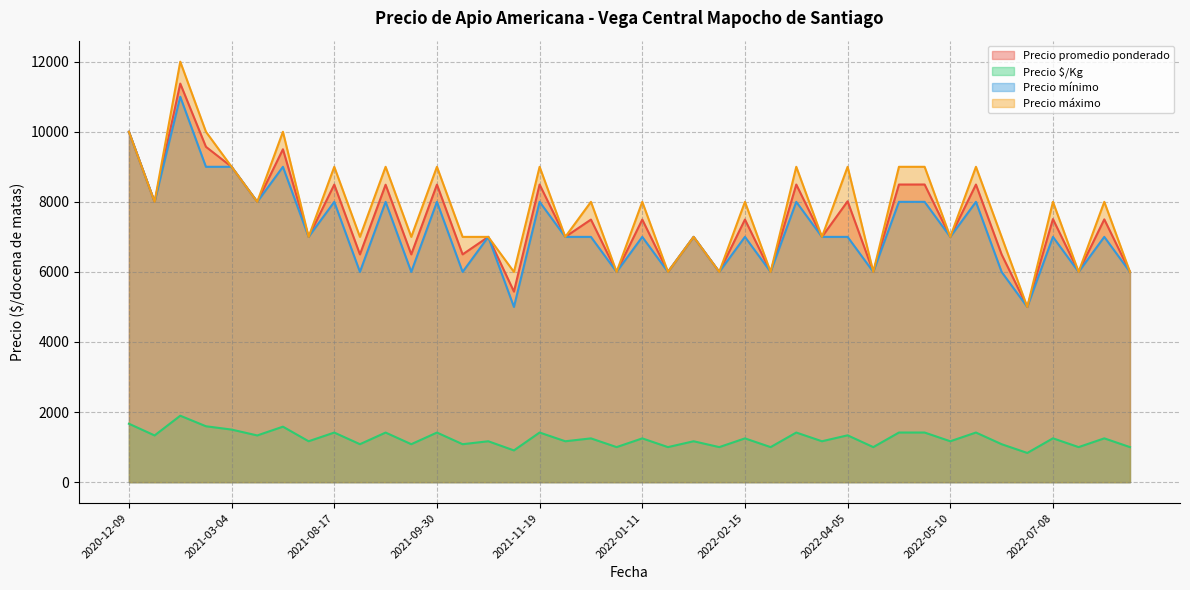

True or false: Precio máximo and Precio $/Kg cross at least once.

False